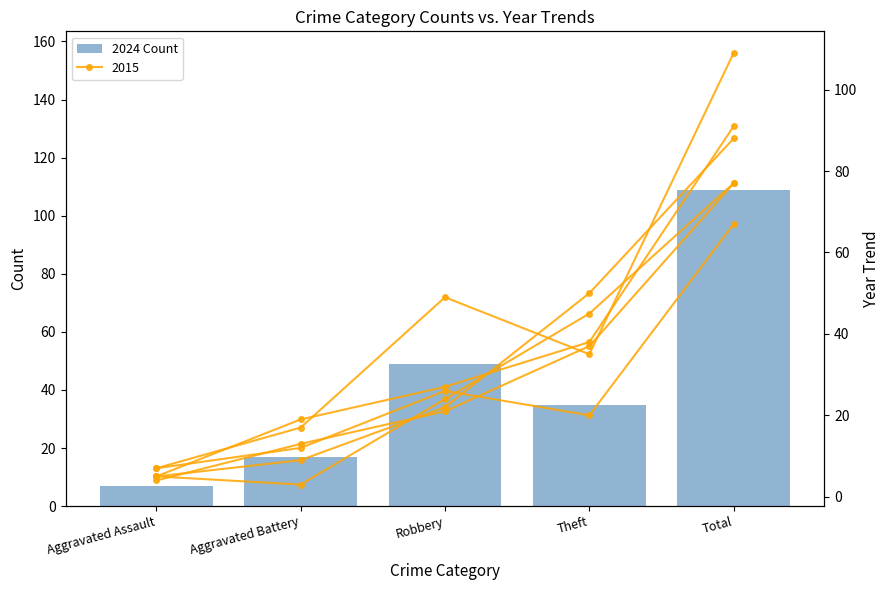

How many values are below 35?

2